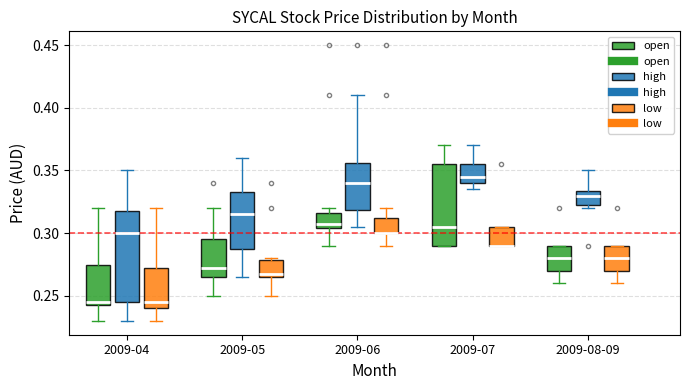

Which box is the tallest, from its lower edge to its upper edge?

2009-04 (high)